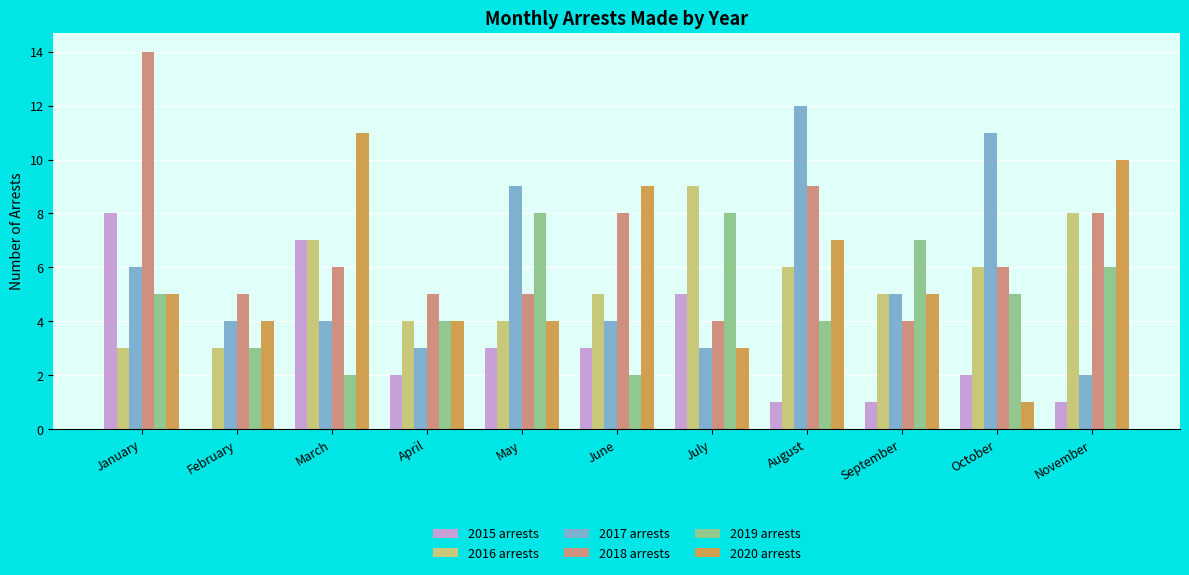

How many groups of bars are there?

11